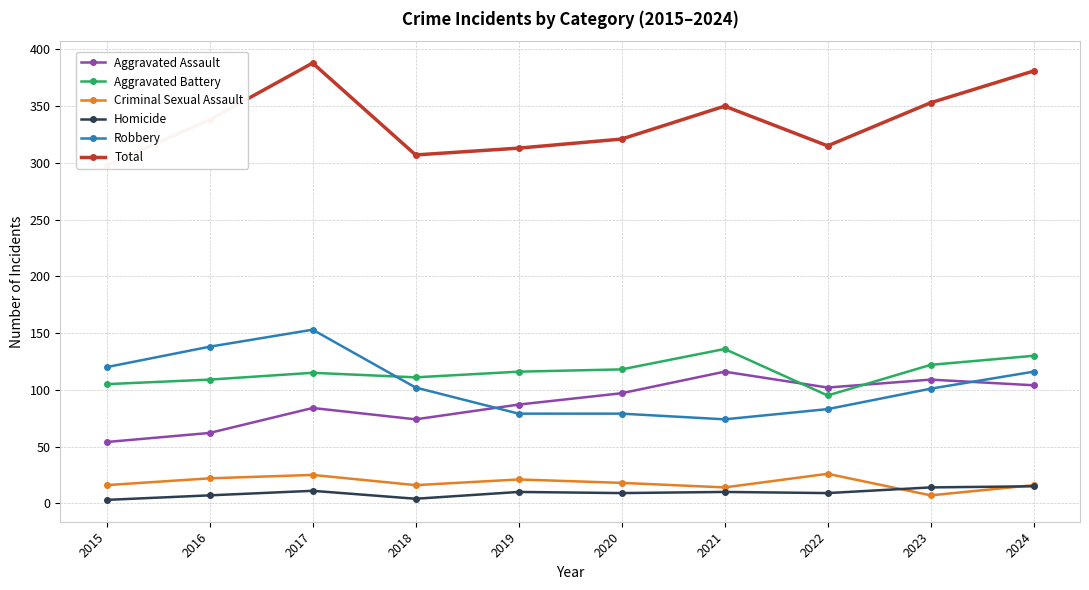

What is the value of the Aggravated Assault point at the 4th from the left?

74